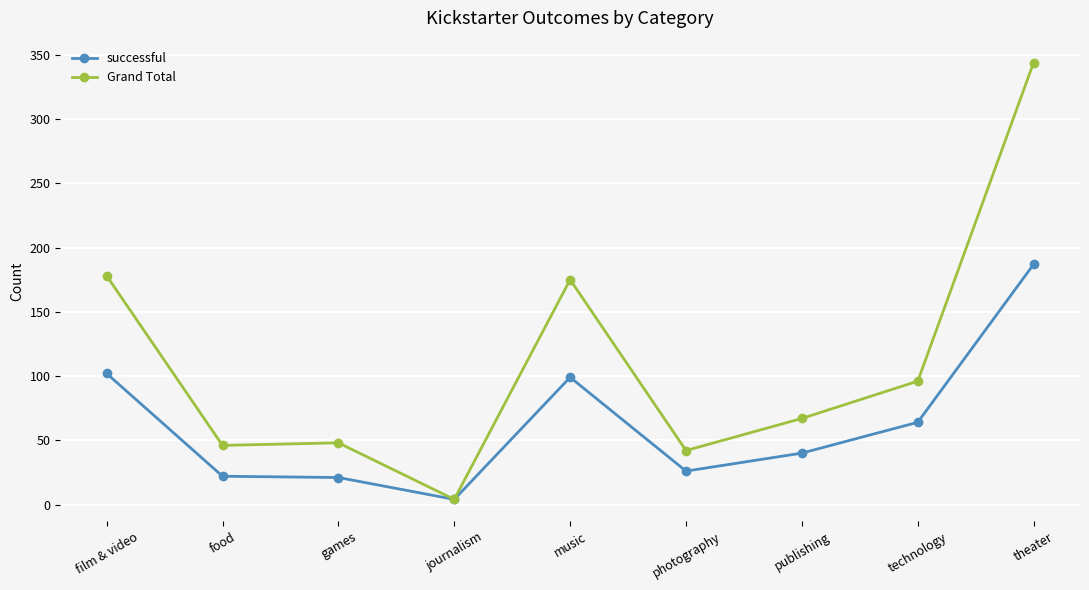

What is the average value of the successful series?

63